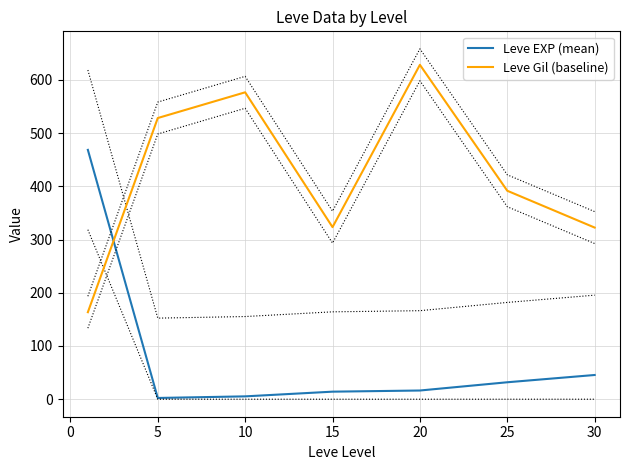

True or false: Leve EXP (mean) has a value of 45.5 at 30.

True